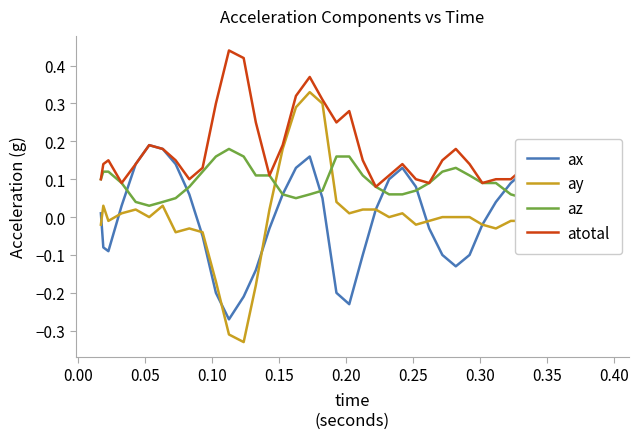

Which series has the widest spread of values?

ay